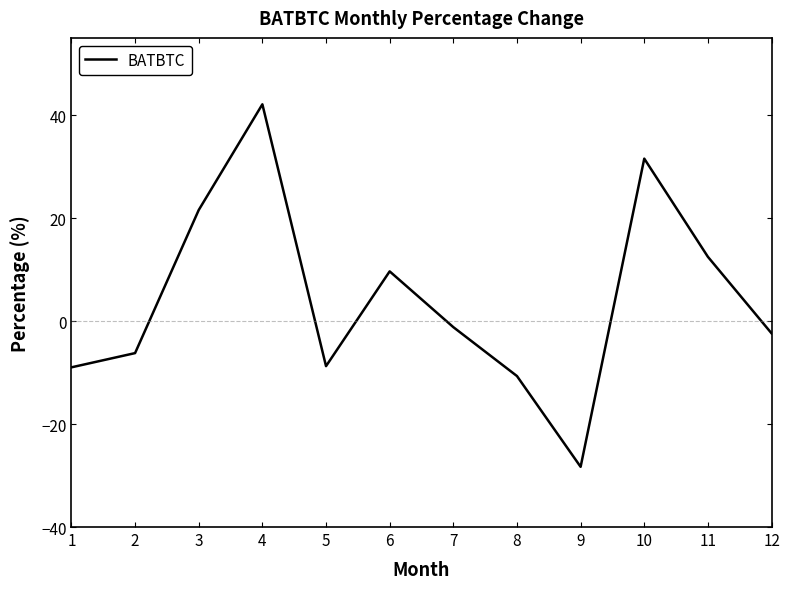

At which label is the value closest to 6?

6